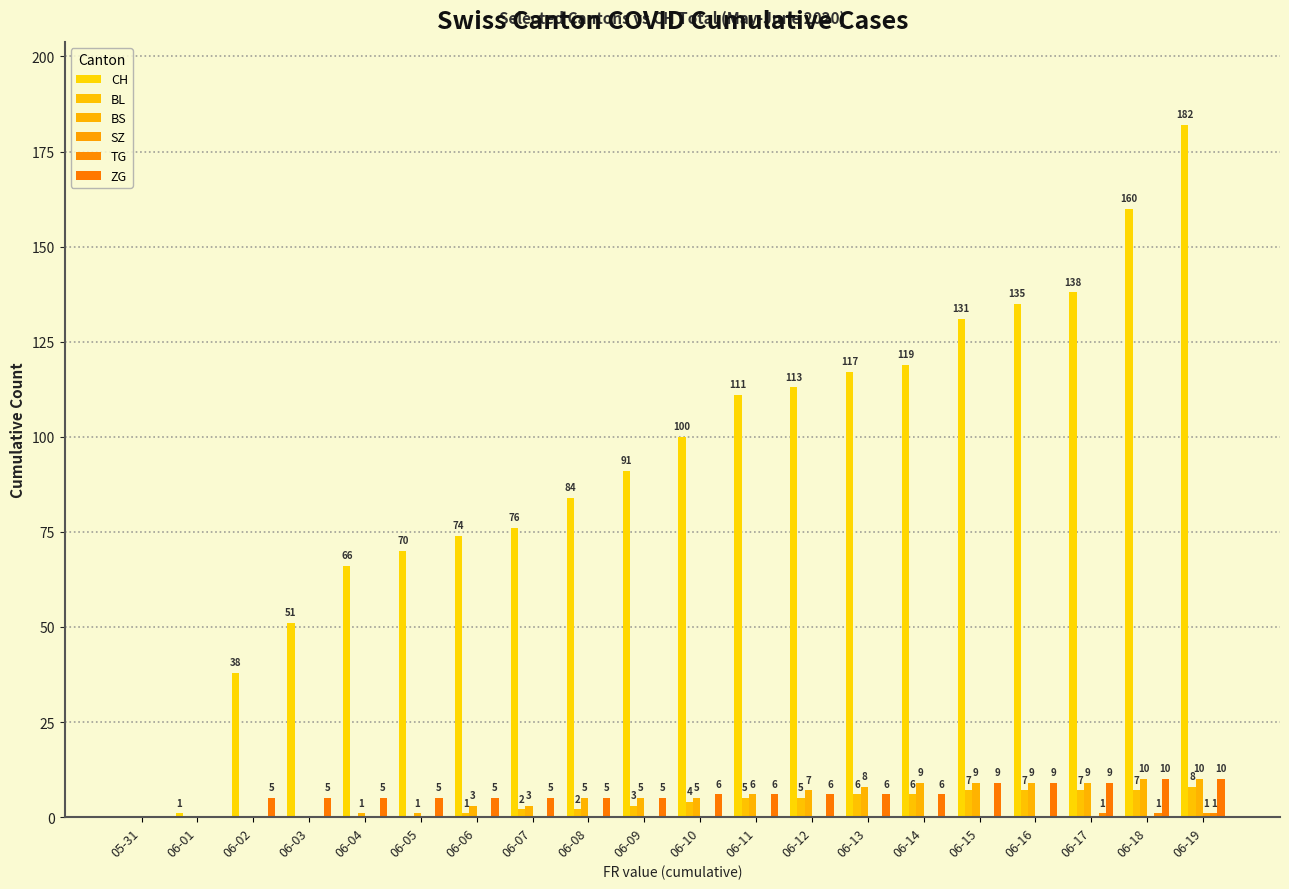

Is it true that BL equals 2 at 06-07?

True